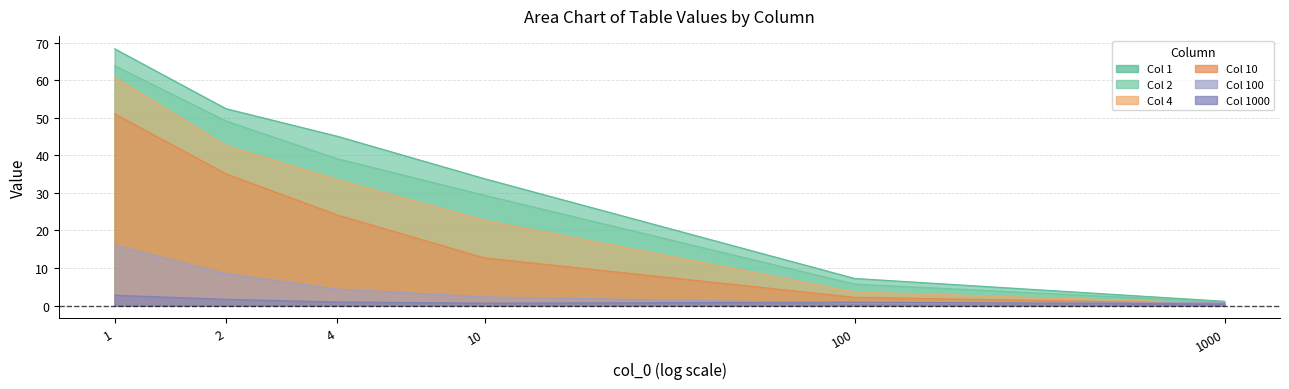

List the series in order of their peak value, lowest first.

1000, 100, 10, 4, 2, 1